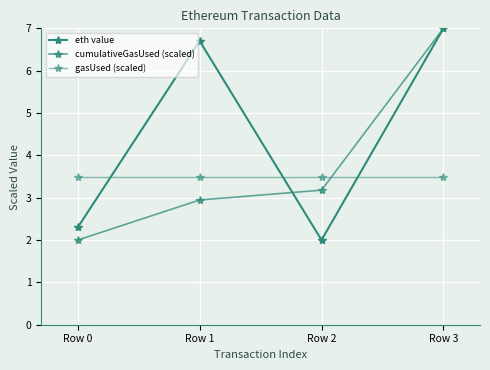

The eth value series shows 0.8 at Row 0. True or false?

False